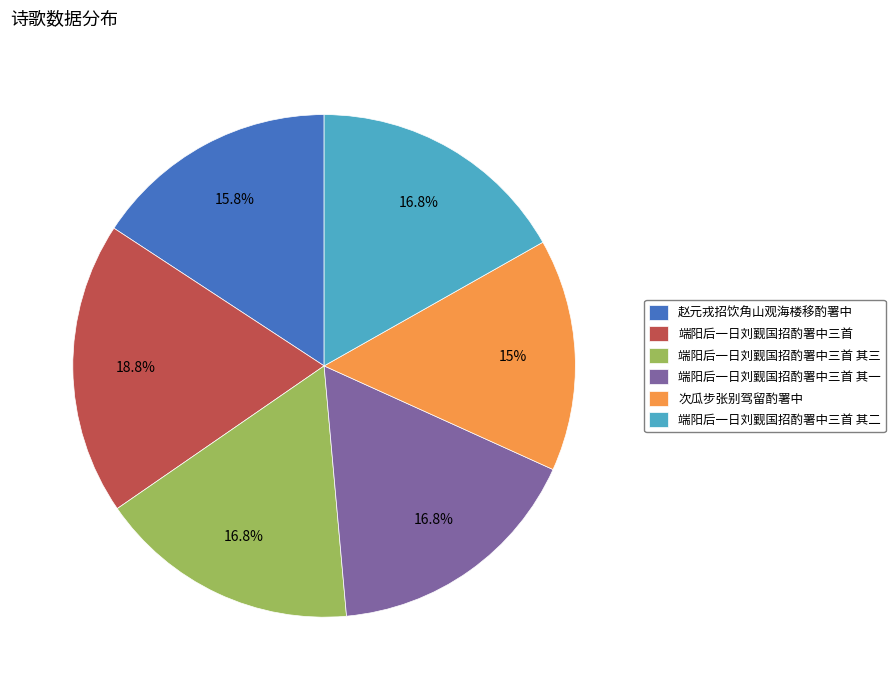

To the nearest percent, what is the difference between the largest and smallest slice percentages?

4%